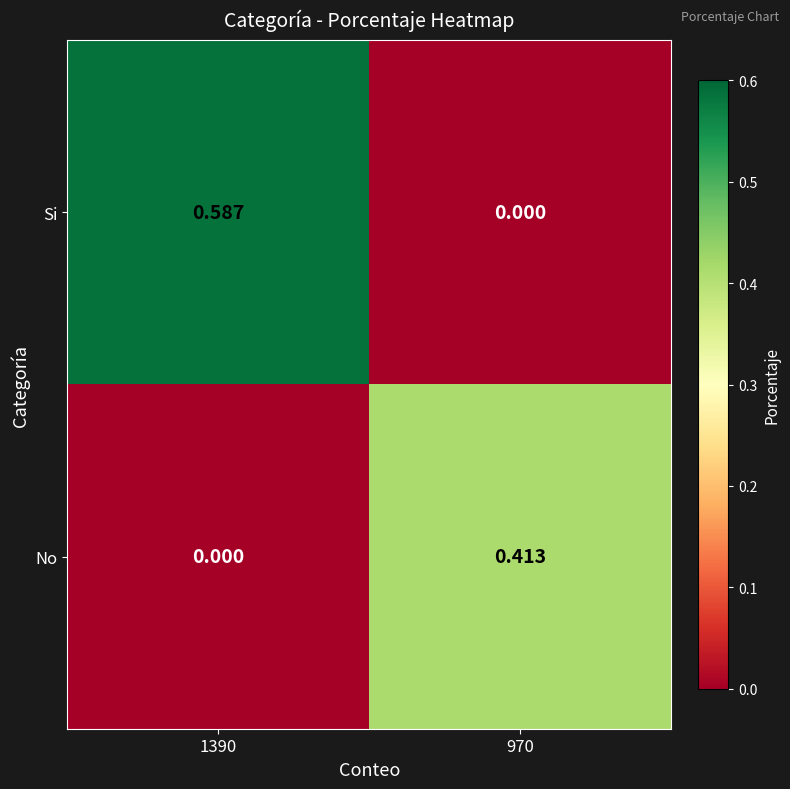

How many data points does each series have?

2